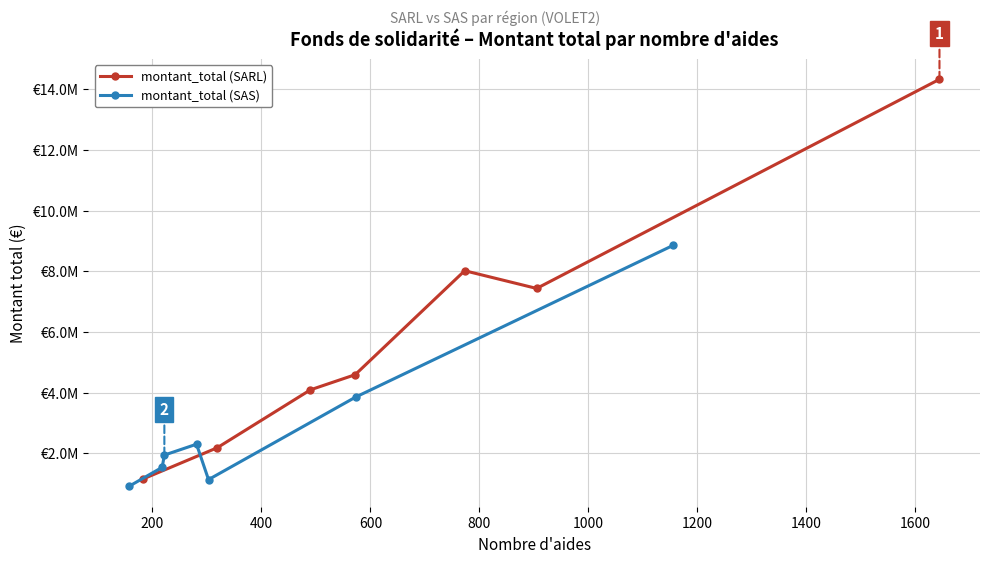

How many lines are shown in the chart?

2